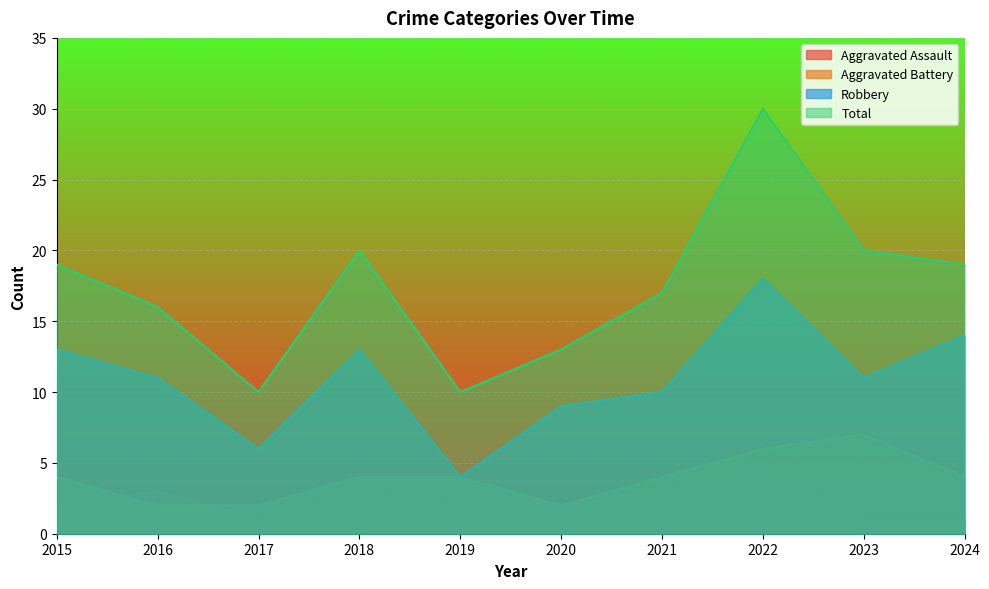

What is the difference between the maximum and second lowest values in the Robbery series?

12